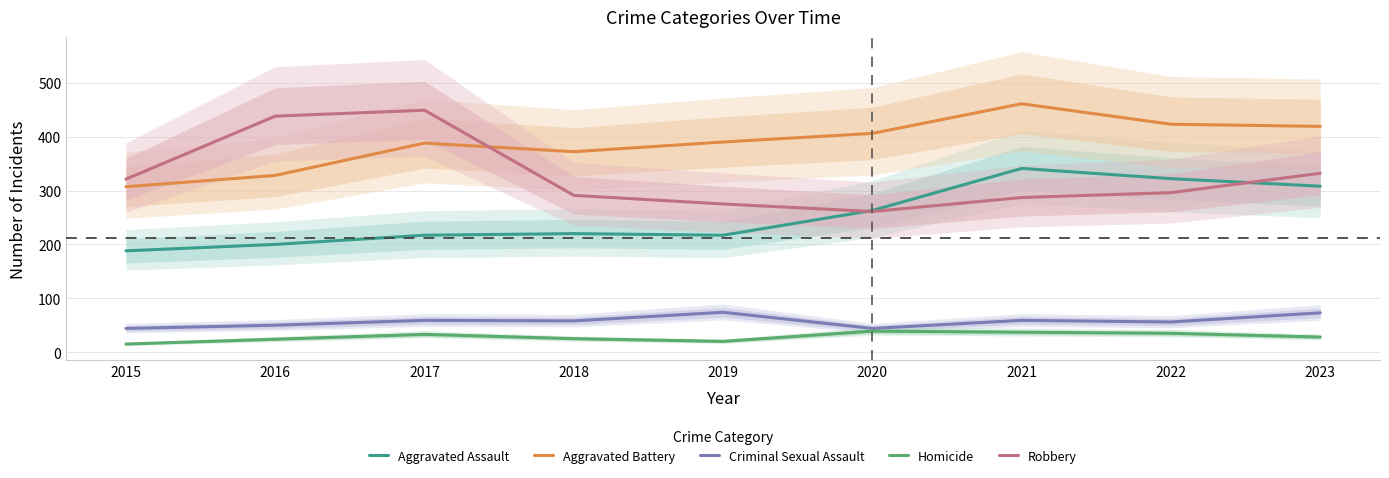

Rank the series at 2015 from lowest to highest value.

Homicide, Criminal Sexual Assault, Aggravated Assault, Aggravated Battery, Robbery